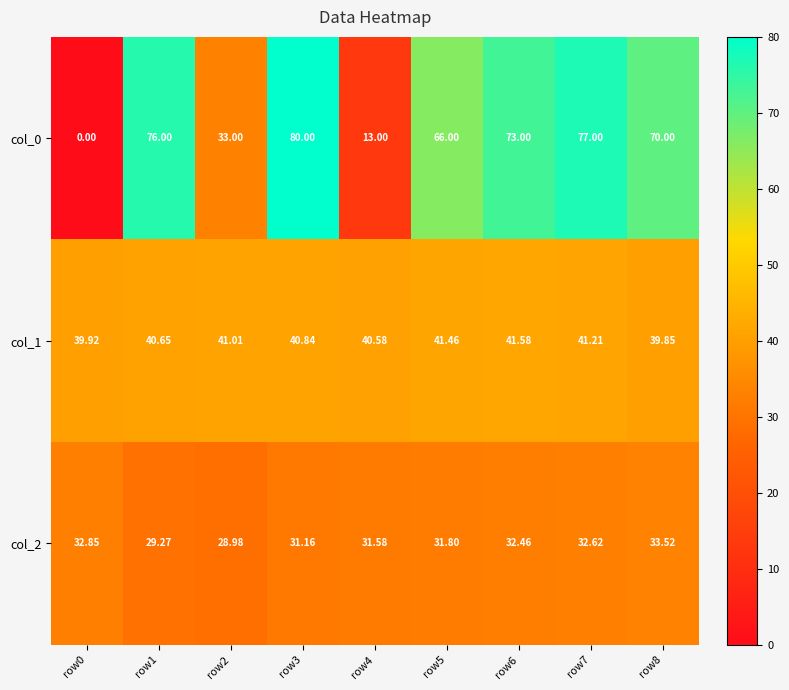

Which series changed the most between row1 and row7?

col_2